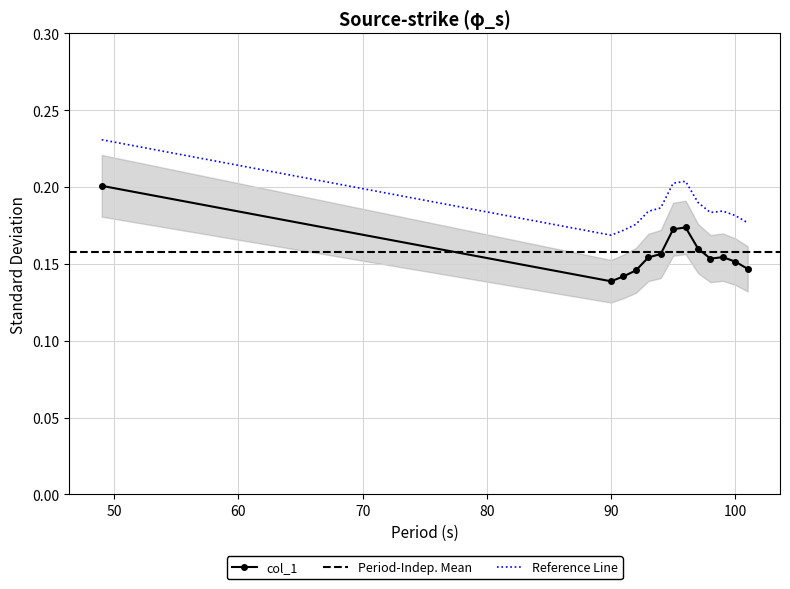

What is the minimum value shown in the chart?

0.1